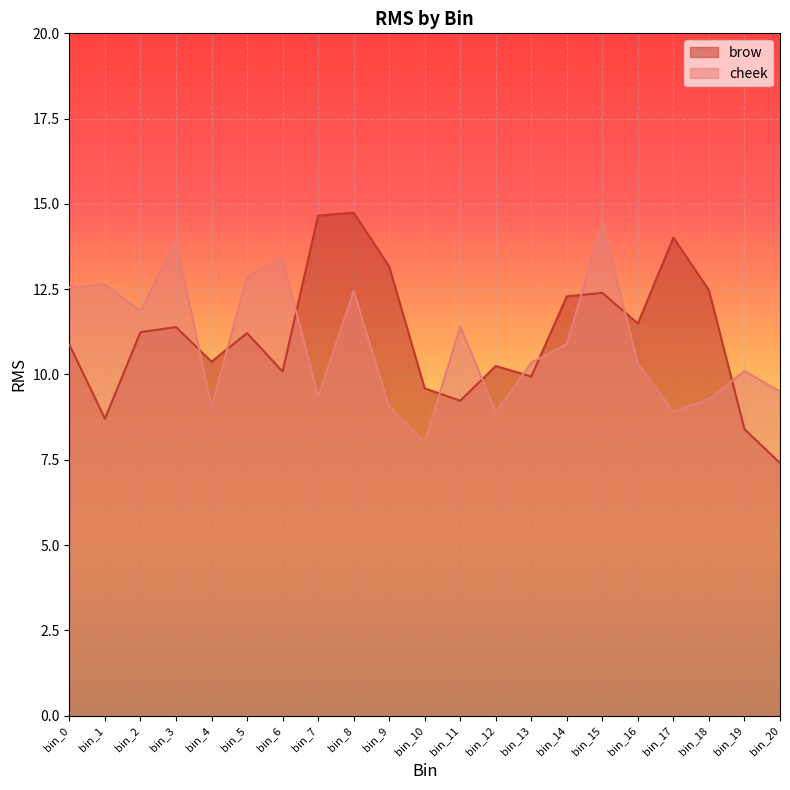

In brow, how many points are higher than both neighbors (excluding endpoints)?

6